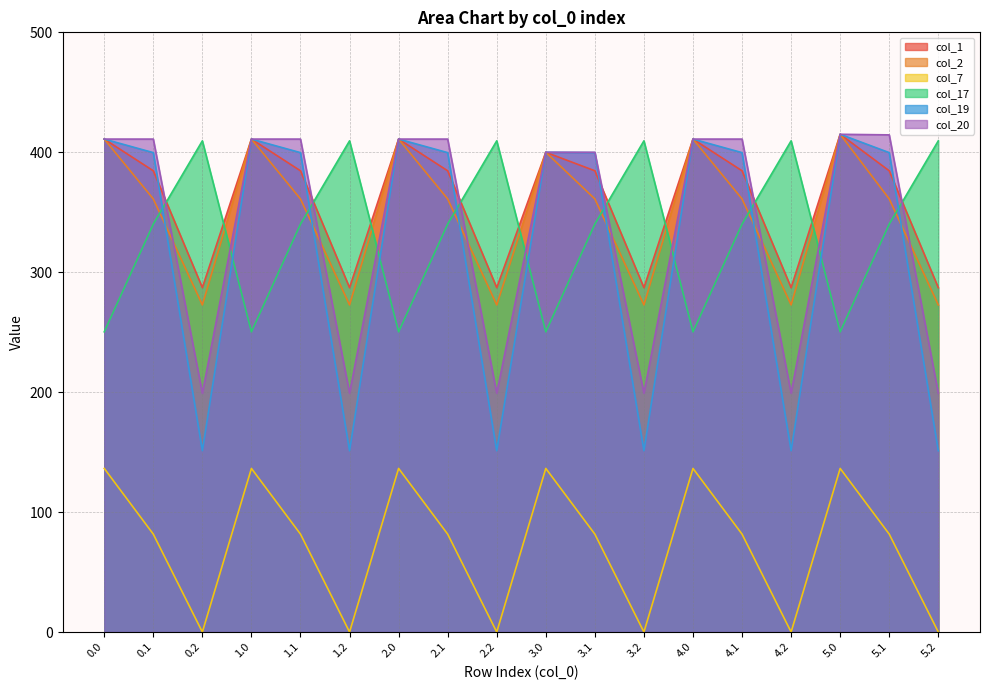

What is the difference between the maximum and minimum values in the col_19 series?

263.9